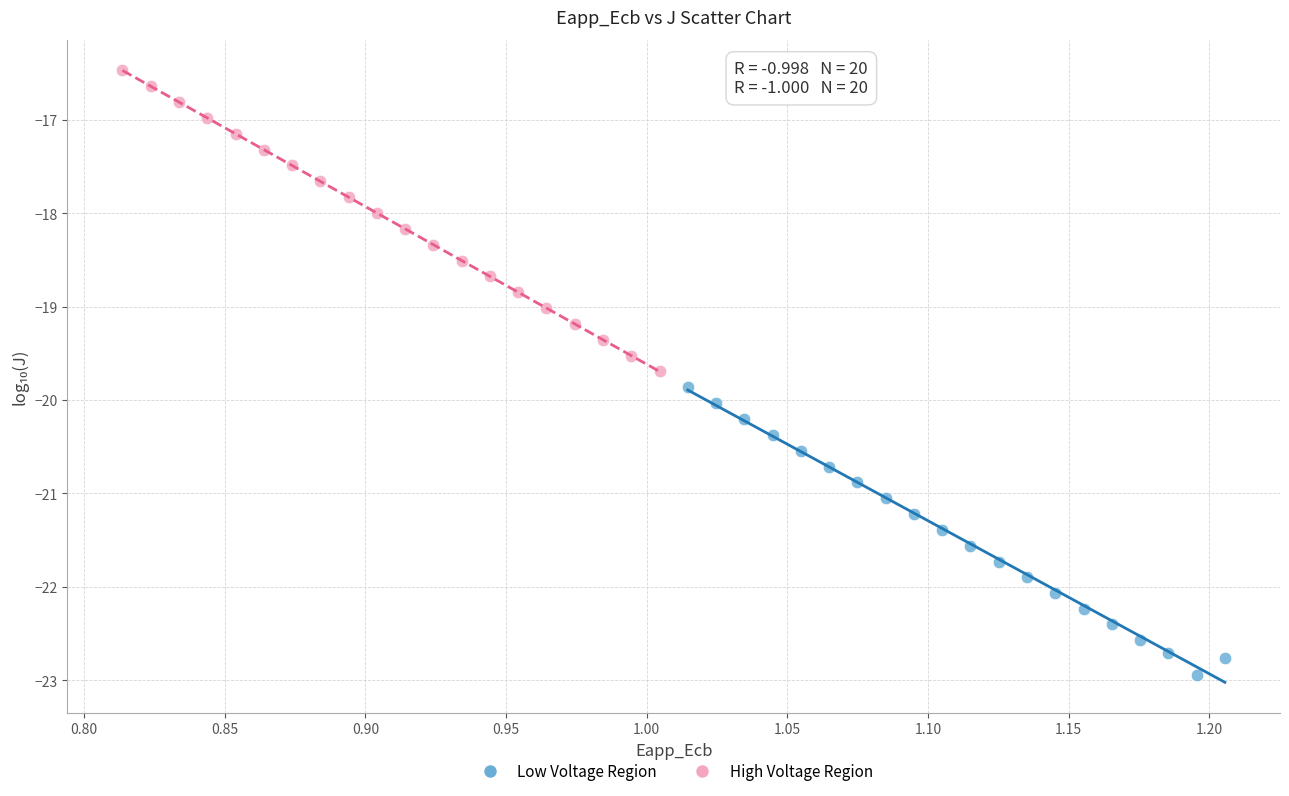

Which series contains the lowest Y value?

Low Voltage Region